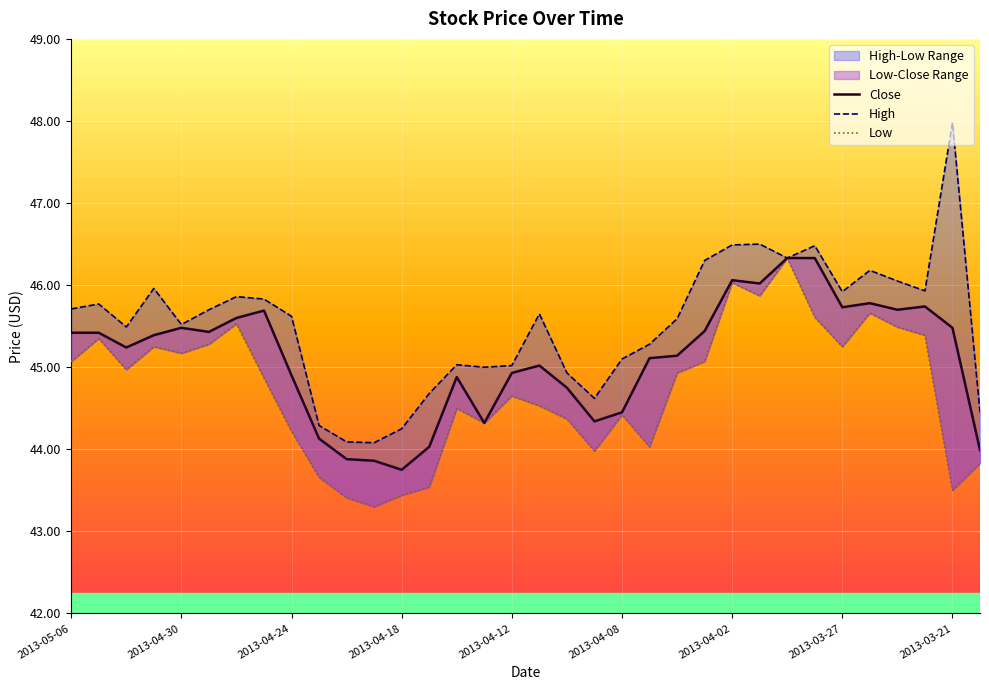

Reading left to right, what are all the values shown in this chart?

Close: 45.4	45.4	45.2	45.4	45.5	45.4	45.6	45.7	44.9	44.1	43.9	43.9	43.8	44.0	44.9	44.3	44.9	45.0	44.8	44.3	44.5	45.1	45.1	45.4	46.1	46.0	46.3	46.3	45.7	45.8	45.7	45.7	45.5	44.0
High: 45.7	45.8	45.5	46.0	45.5	45.7	45.9	45.8	45.6	44.3	44.1	44.1	44.2	44.7	45.0	45.0	45.0	45.6	44.9	44.6	45.1	45.3	45.6	46.3	46.5	46.5	46.3	46.5	45.9	46.2	46.0	45.9	48.0	44.5
Low: 45.1	45.4	45.0	45.2	45.2	45.3	45.5	44.9	44.2	43.7	43.4	43.3	43.4	43.5	44.5	44.3	44.6	44.5	44.4	44.0	44.4	44.0	44.9	45.1	46.0	45.9	46.3	45.6	45.2	45.7	45.5	45.4	43.5	43.8